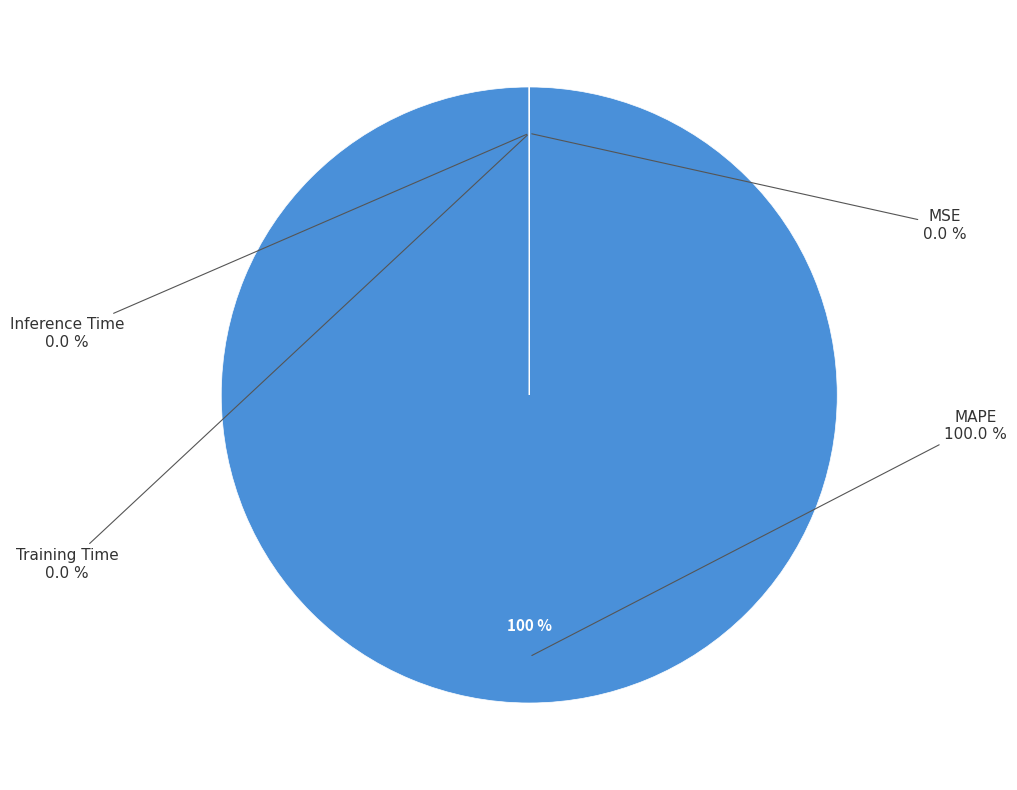

Which slice is the largest?

MAPE